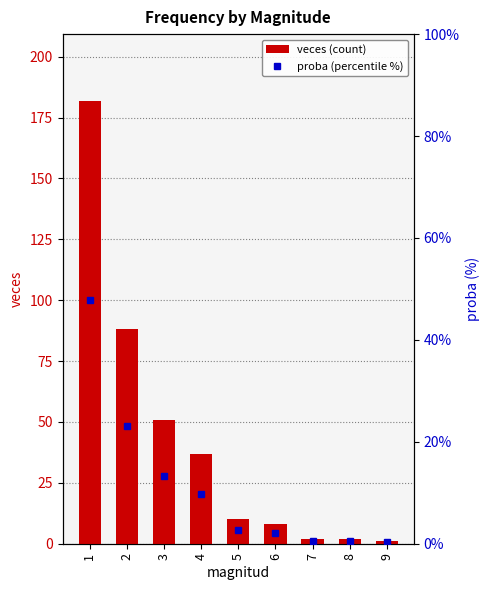

Is the value of proba (percentile %) at 4 greater than the value of veces (count) at 8?

Yes